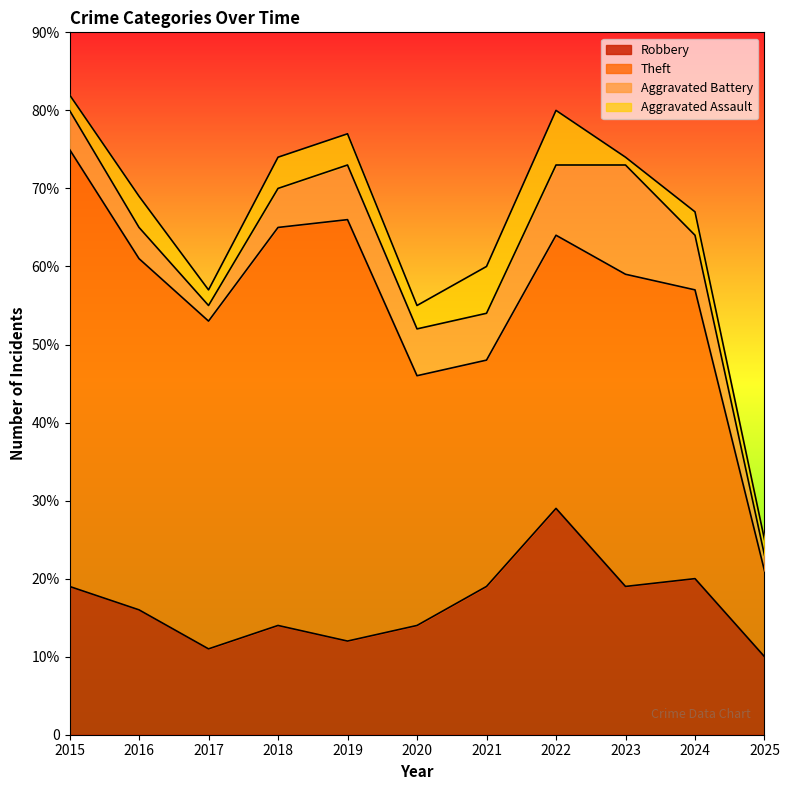

True or false: Theft has more than 0 interior local peaks.

True